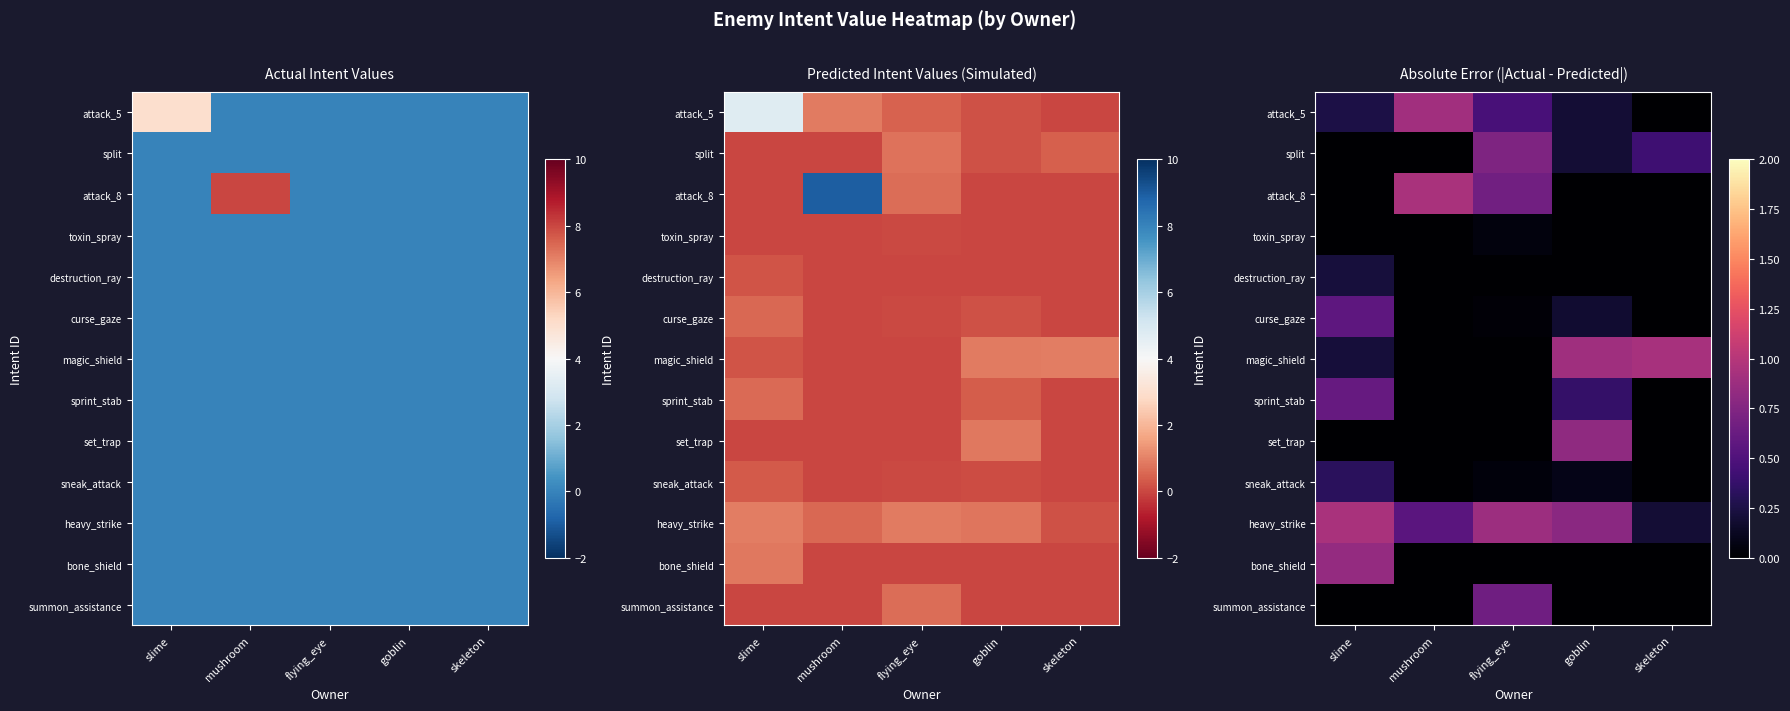

What is the sum of the attack_5 values at mushroom and skeleton?

0.9